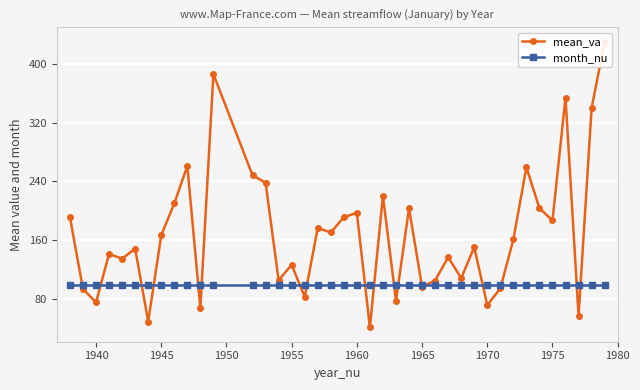

What is the sum of all mean_va values?

6768.7